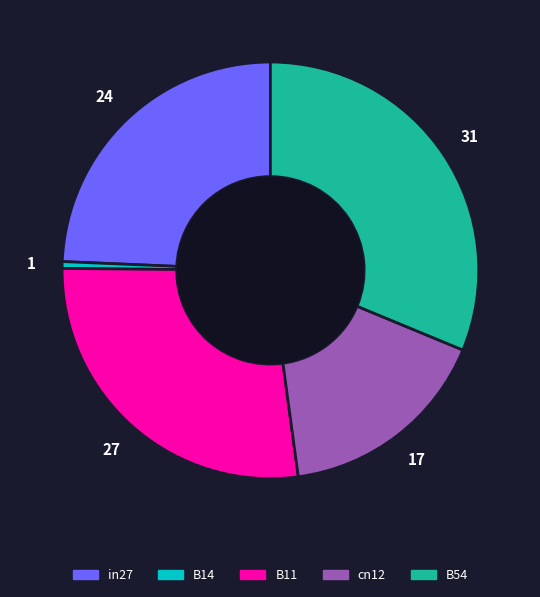

Rank the categories by value from lowest to highest.

B14, cn12, in27, B11, B54